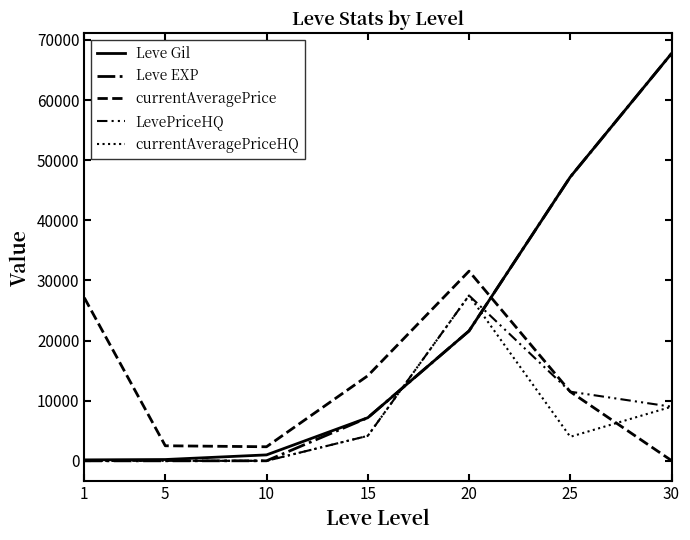

Does the chart display data point markers on the line(s)?

No